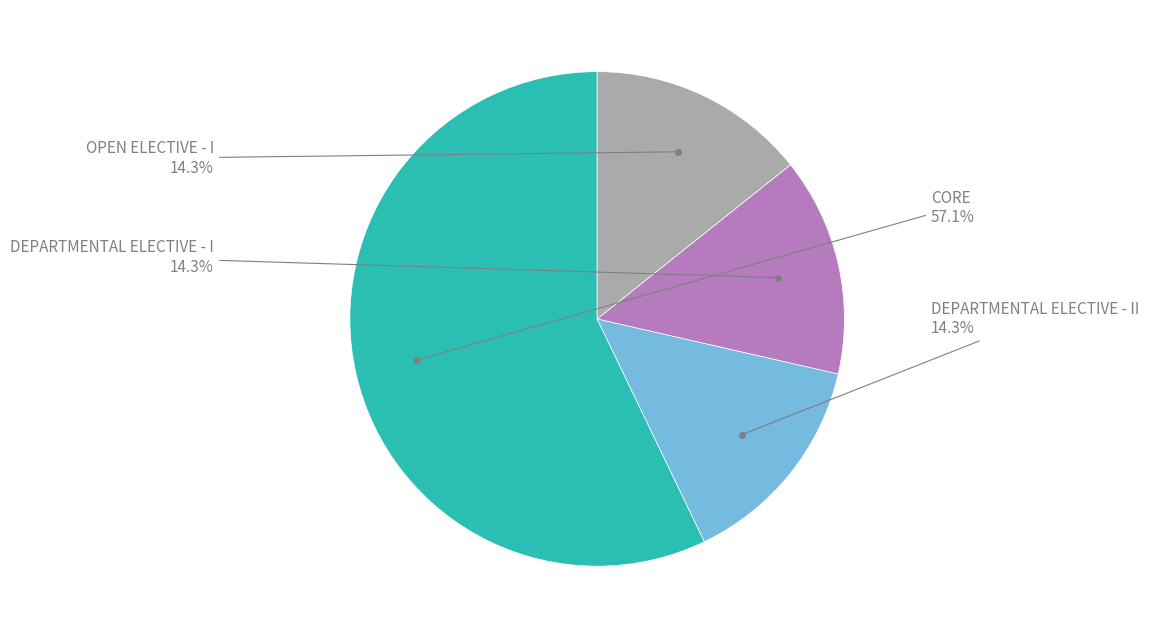

Does any single category account for the majority?

Yes